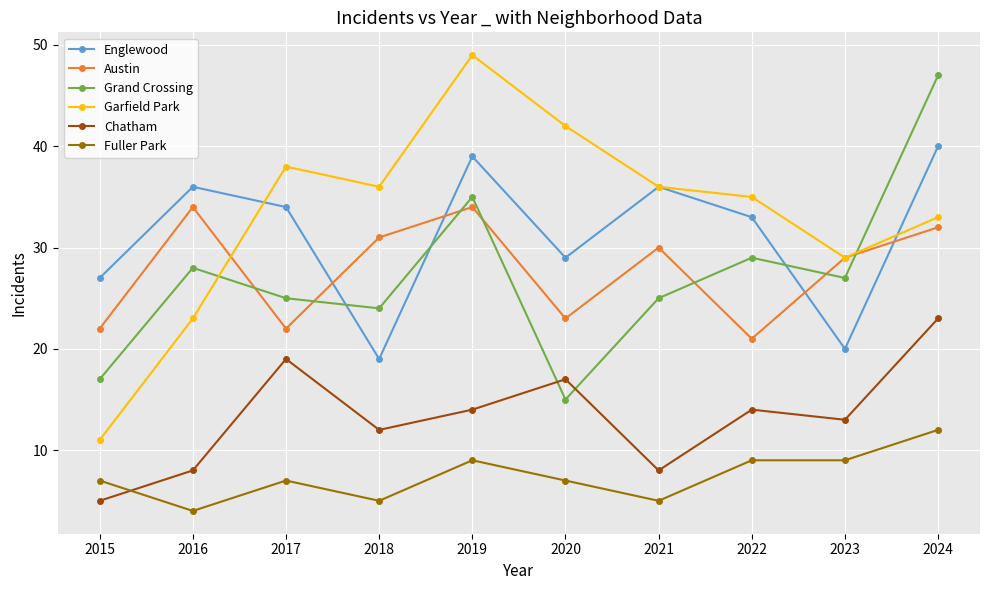

What is the maximum value shown in the chart?

49